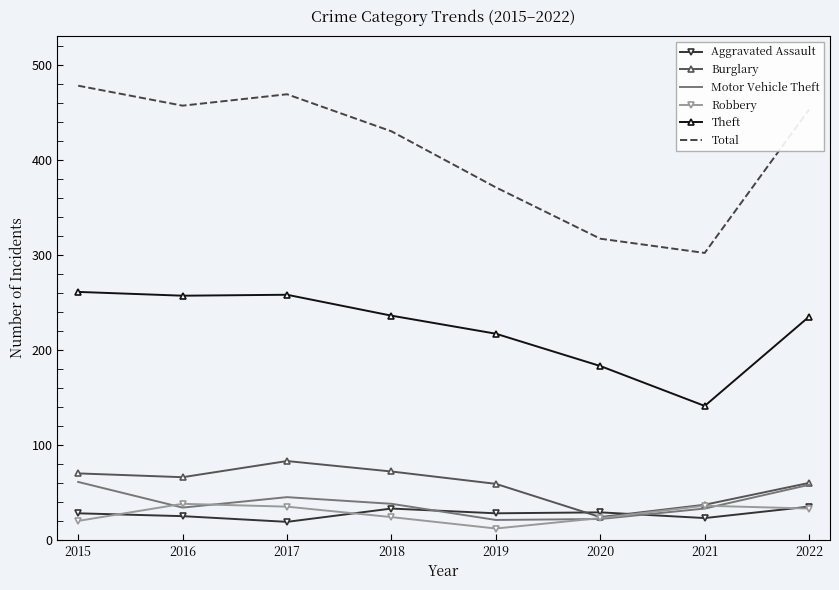

In Motor Vehicle Theft, how many points are higher than both neighbors (excluding endpoints)?

1